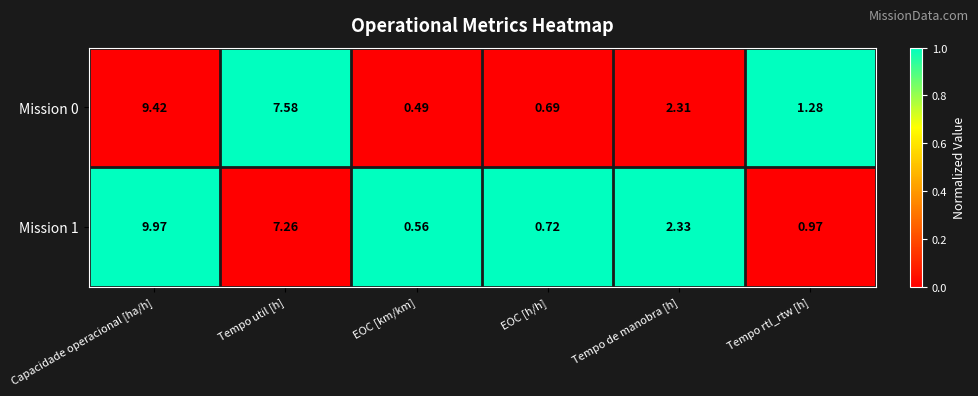

Is the value of Mission 1 at Tempo de manobra [h] greater than the value of Mission 0 at Tempo util [h]?

No